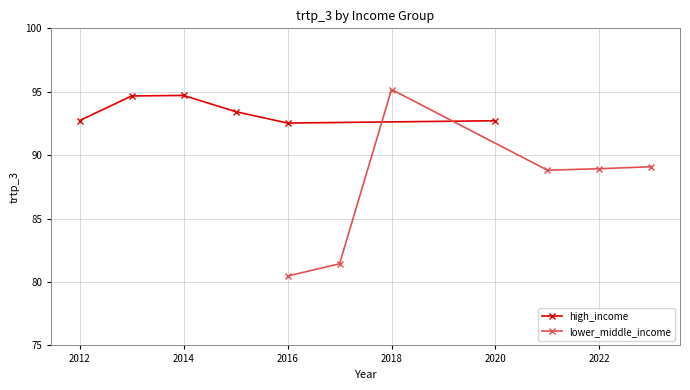

Rank the series by their average value, from highest to lowest.

high_income, lower_middle_income